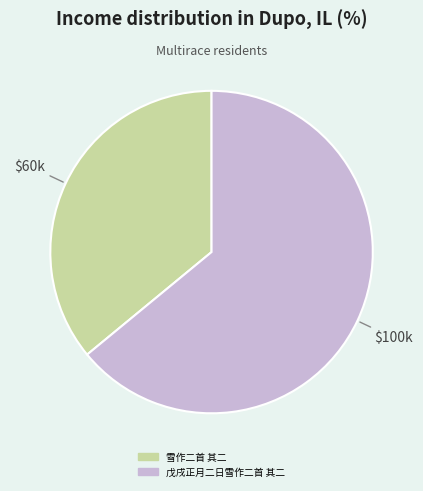

True or false: 雪作二首 其二 accounts for 36% of the total.

True